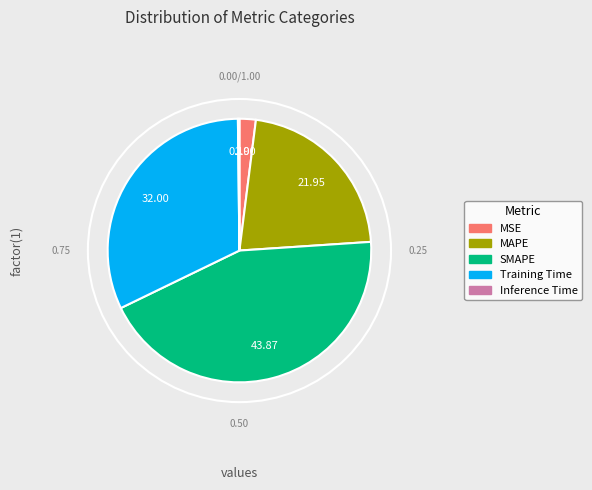

What is the ratio of the value at Training Time to the value at MAPE?

1.5